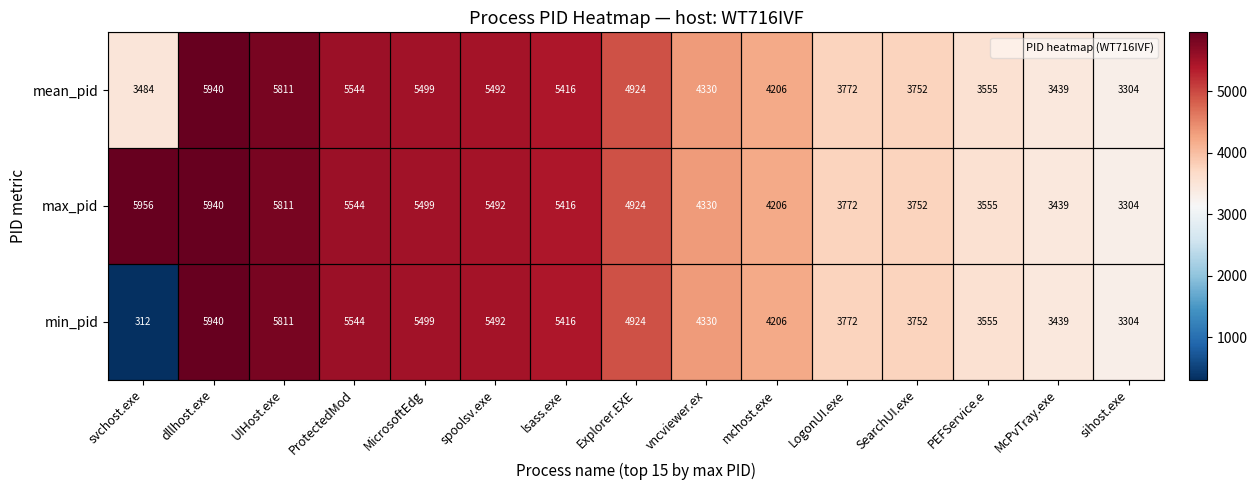

The value of mean_pid at mchost.exe is 4206. True or false?

True